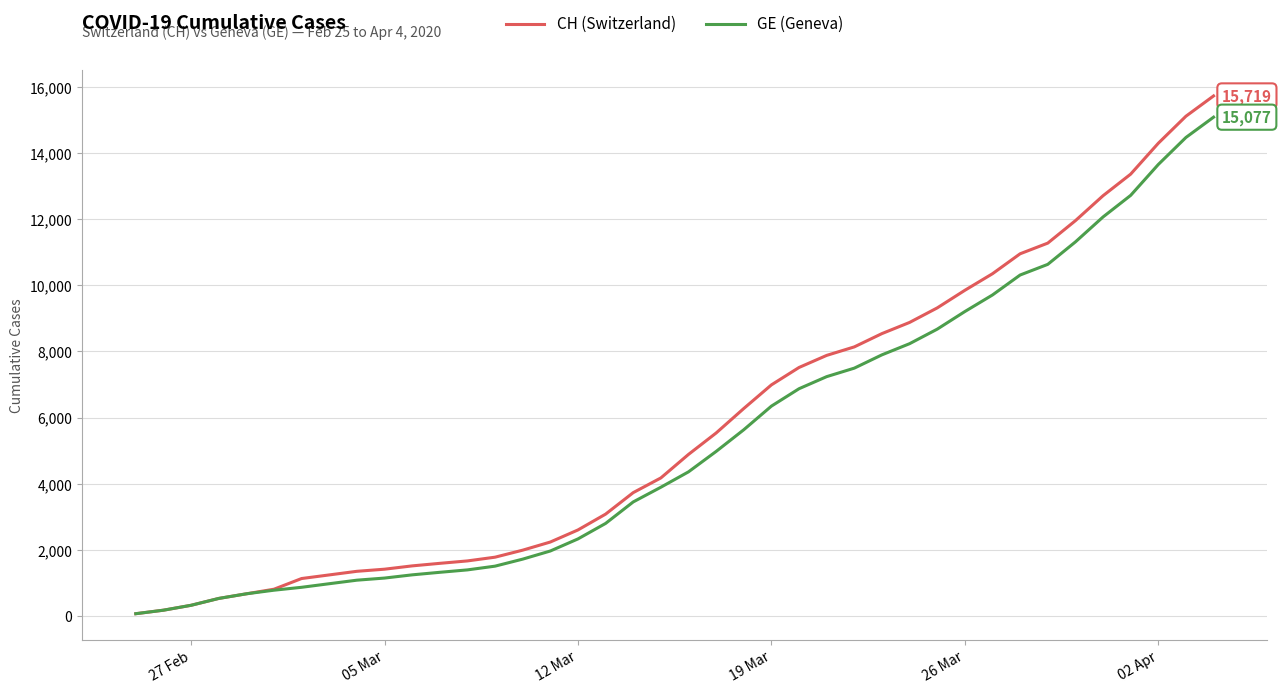

Count the number of categories in the chart.

40